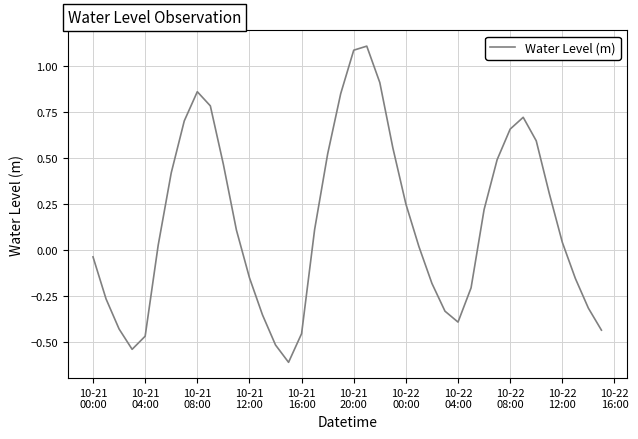

What is the maximum value shown in the chart?

1.1